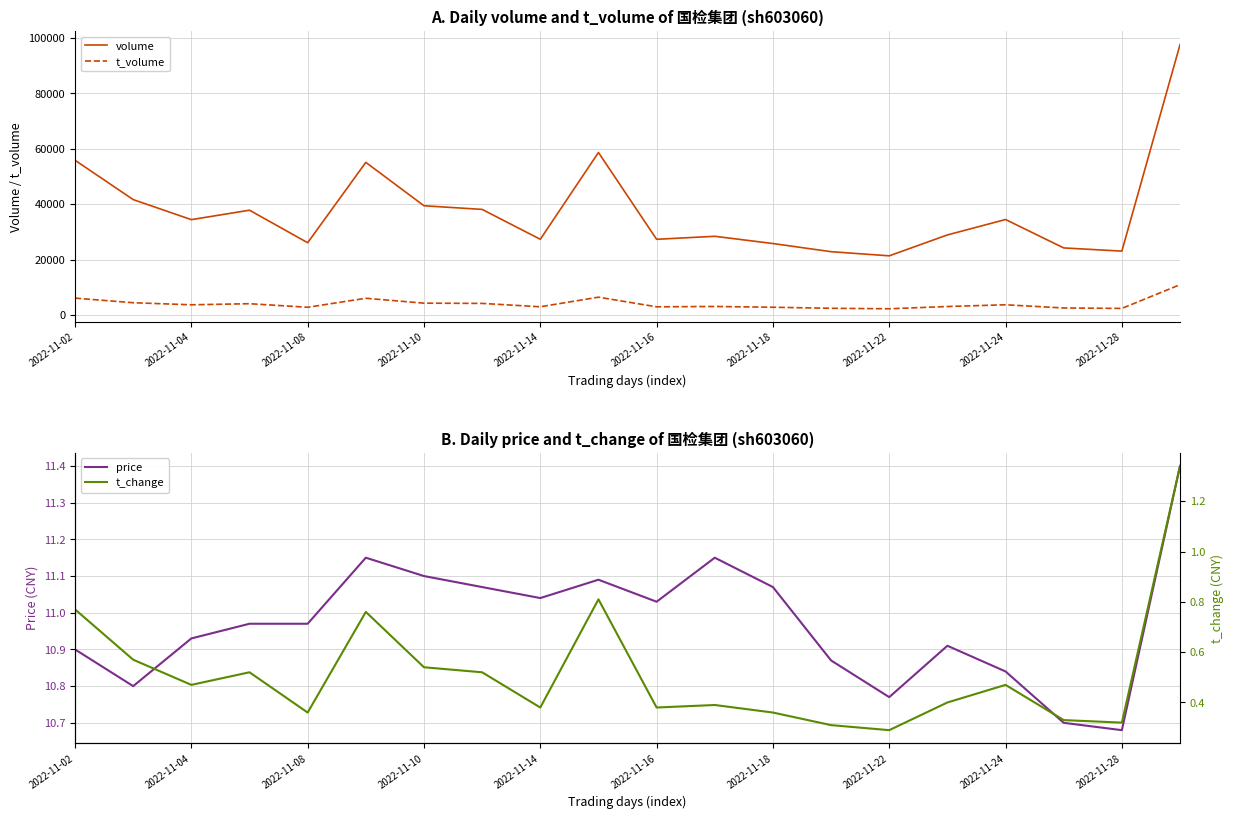

What are all the series names shown in the legend?

volume, t_volume, price, t_change